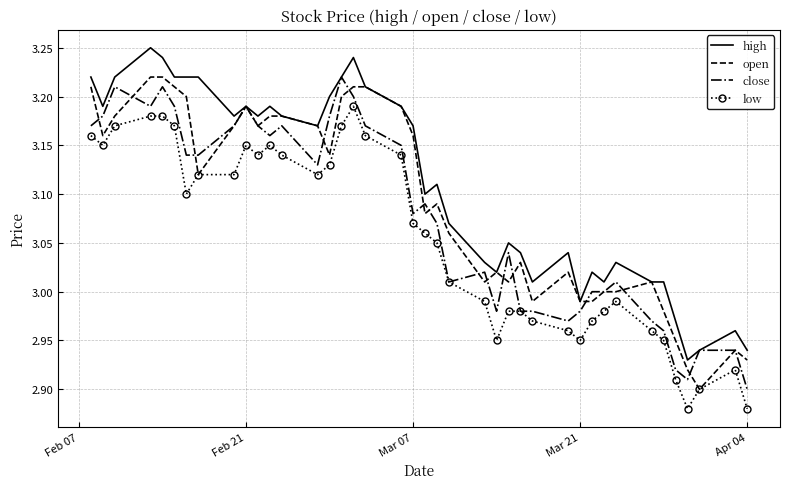

Which series has the largest total across all categories?

high